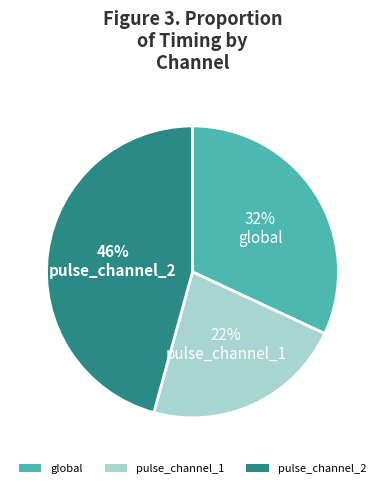

Is there a majority slice in this chart?

No